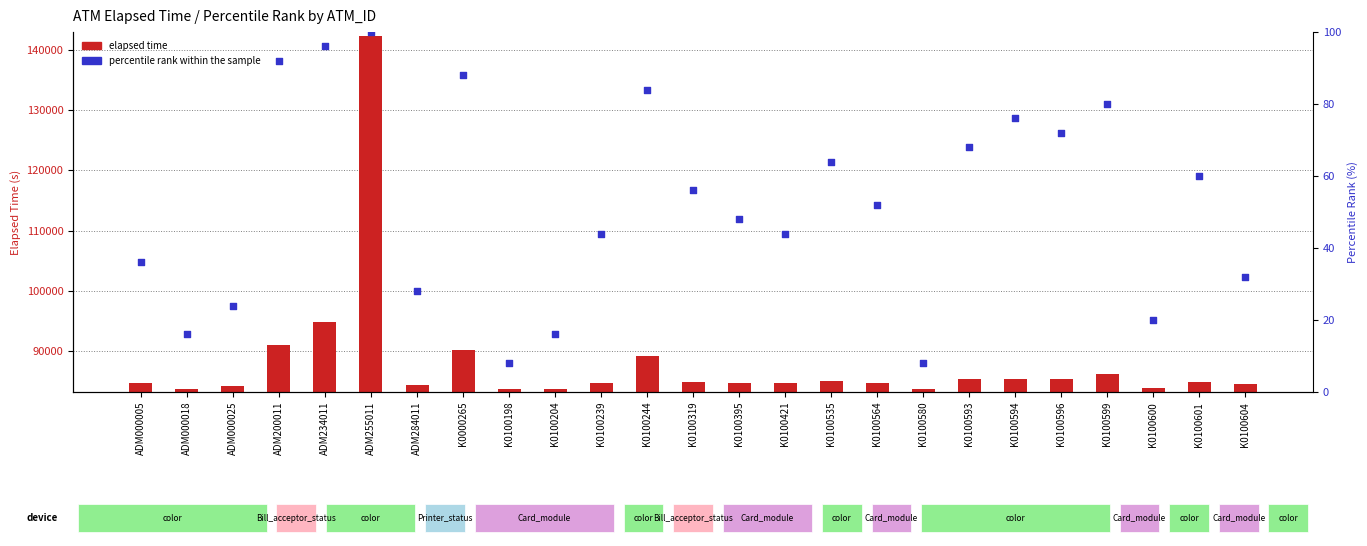

Is the value of elapsed time at K0100604 greater than the value of percentile rank within the sample at K0100604?

Yes